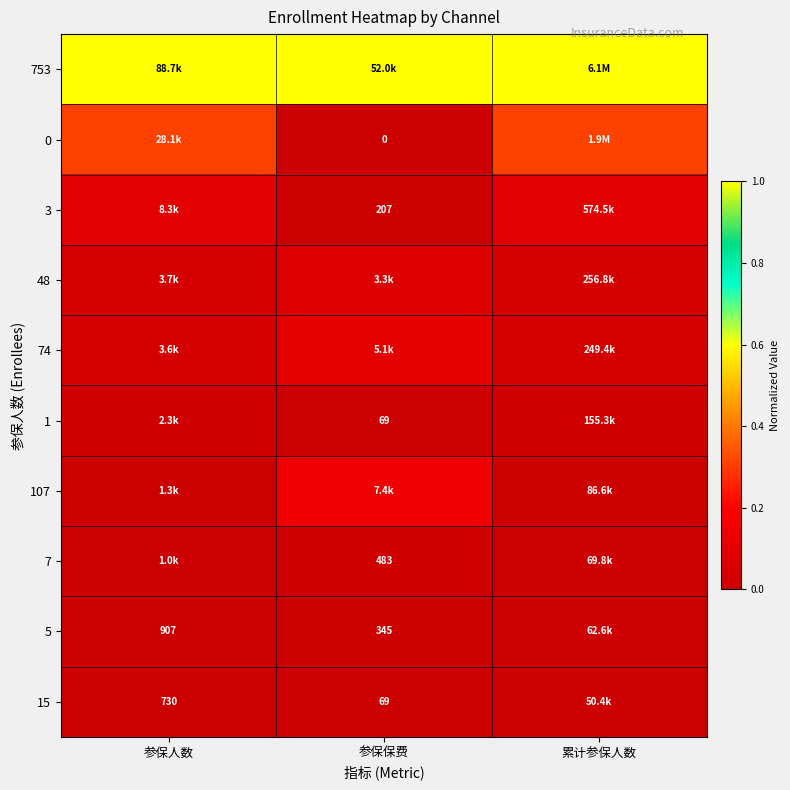

At how many categories does at least one series exceed 0?

3